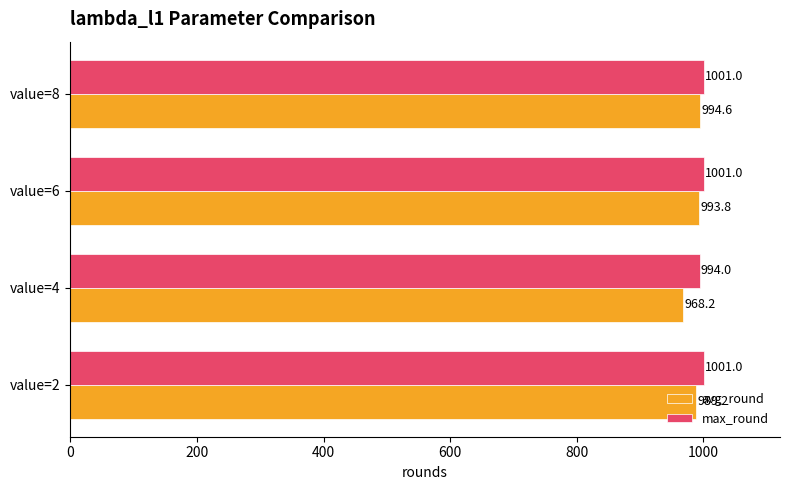

Rank the categories by avg_round value from lowest to highest.

value=4, value=2, value=6, value=8